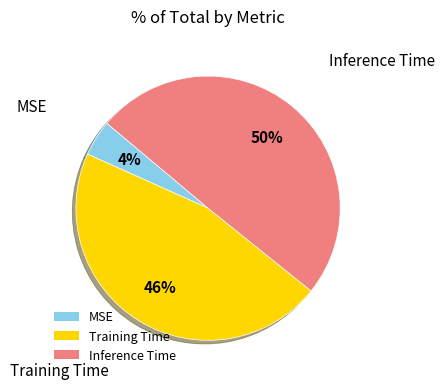

True or false: MSE accounts for 14% of the total.

False